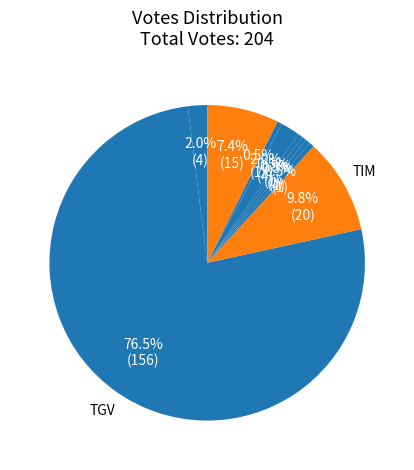

How many segments does this pie chart have?

10